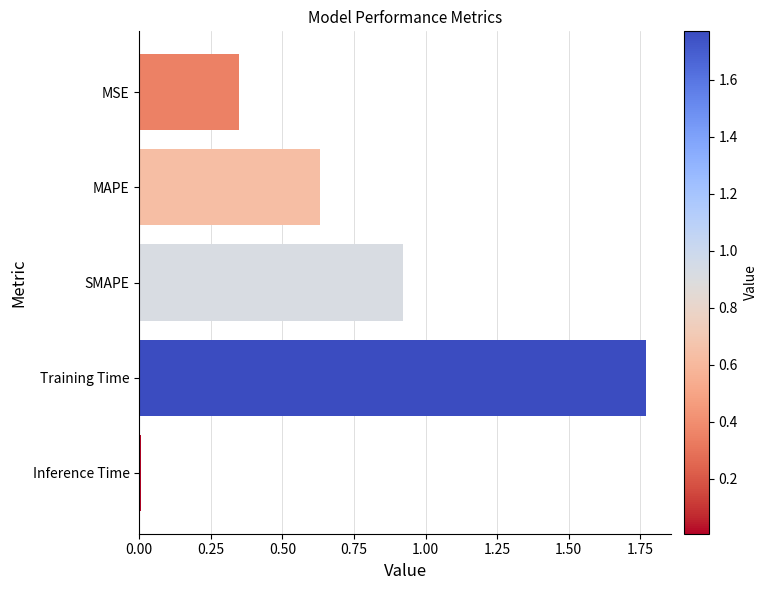

Rank the categories by value from highest to lowest.

Training Time, SMAPE, MAPE, MSE, Inference Time